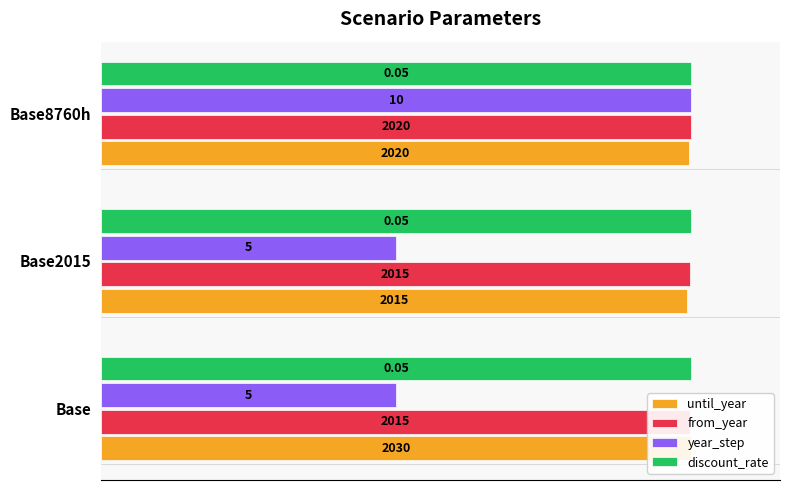

Which series has the largest total across all categories?

from_year